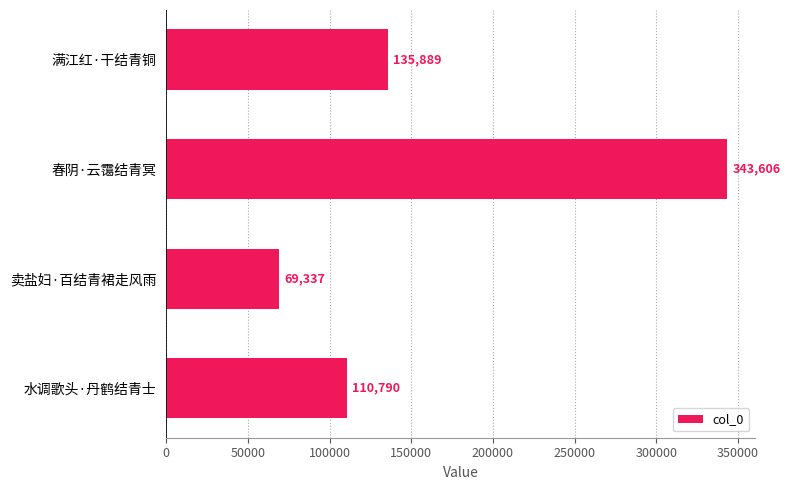

Approximately how many times larger is the value at 卖盐妇·百结青裙走风雨 compared to 满江红·干结青铜?

0.5